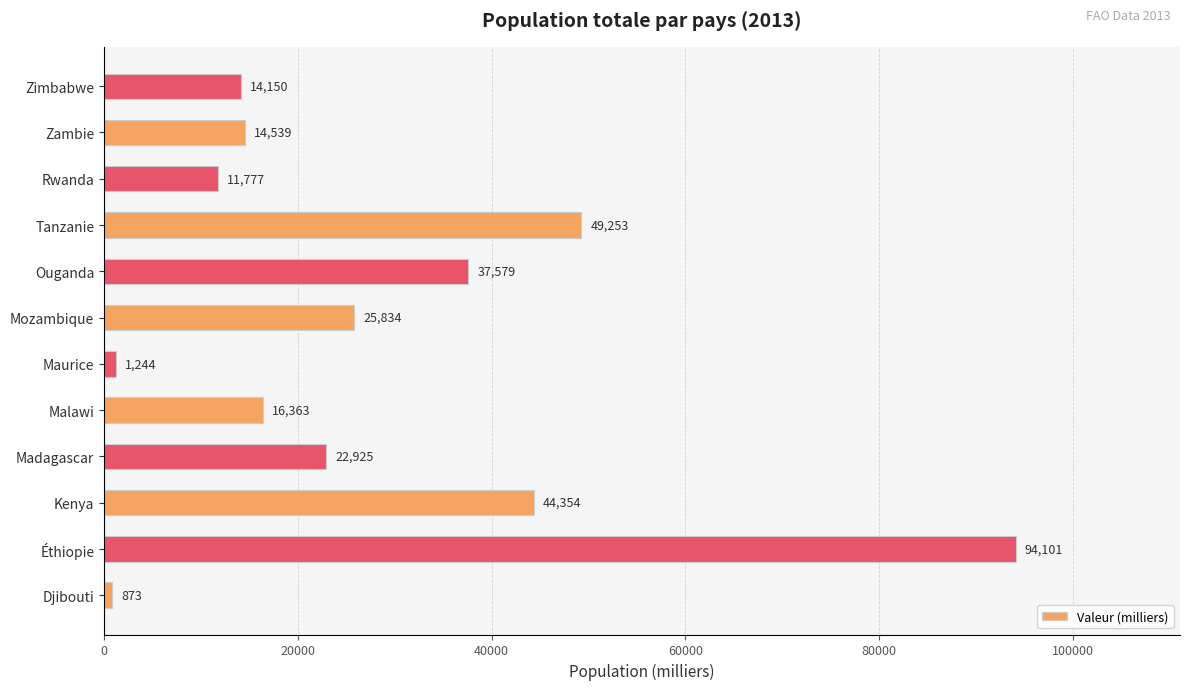

Reading bottom to top, transcribe all the data shown in this chart.

873	94101	44354	22925	16363	1244	25834	37579	49253	11777	14539	14150